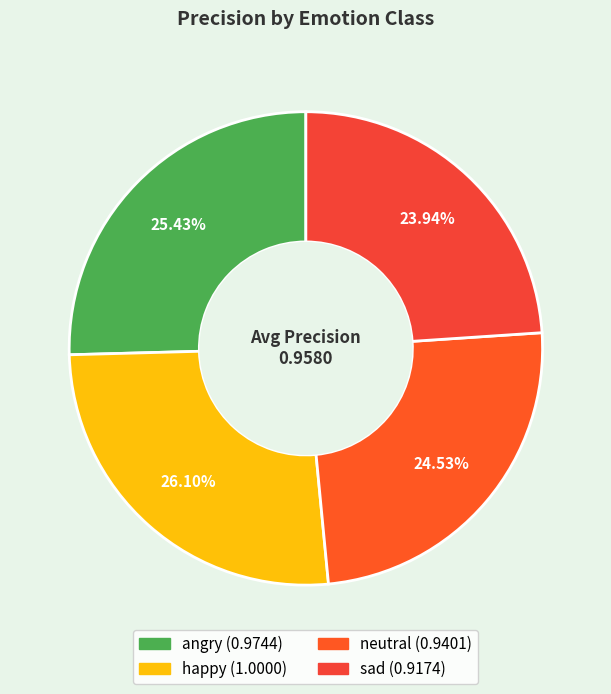

The sad slice represents 24% of the pie. True or false?

True